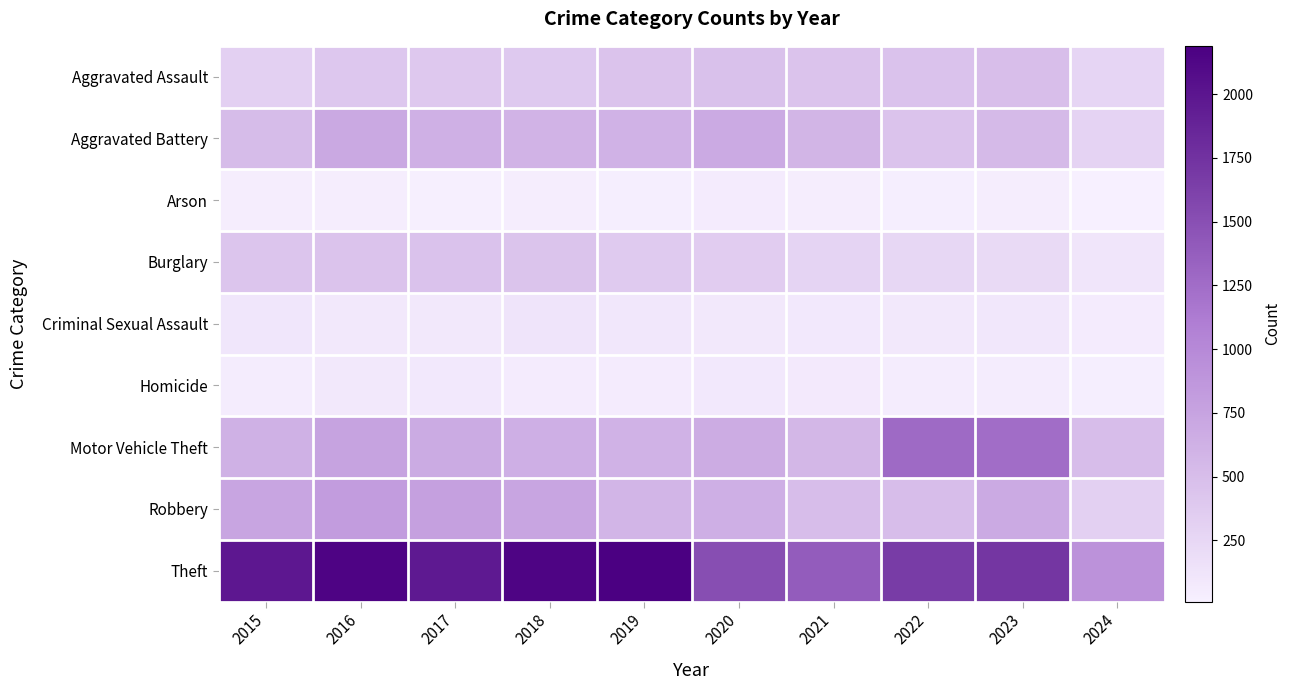

Reading right to left, extract all data points from this chart.

Aggravated Assault: 2024=269	2023=488	2022=458	2021=452	2020=466	2019=452	2018=392	2017=396	2016=402	2015=323
Aggravated Battery: 2024=284	2023=529	2022=446	2021=587	2020=686	2019=608	2018=600	2017=623	2016=691	2015=515
Arson: 2024=9	2023=39	2022=31	2021=43	2020=55	2019=32	2018=37	2017=23	2016=40	2015=35
Burglary: 2024=119	2023=224	2022=253	2021=280	2020=357	2019=383	2018=443	2017=453	2016=451	2015=421
Criminal Sexual Assault: 2024=54	2023=97	2022=93	2021=81	2020=89	2019=102	2018=123	2017=91	2016=87	2015=105
Homicide: 2024=27	2023=48	2022=49	2021=69	2020=81	2019=53	2018=56	2017=82	2016=87	2015=50
Motor Vehicle Theft: 2024=509	2023=1245	2022=1272	2021=560	2020=673	2019=611	2018=631	2017=680	2016=756	2015=614
Robbery: 2024=321	2023=690	2022=495	2021=506	2020=637	2019=577	2018=741	2017=780	2016=819	2015=726
Theft: 2024=914	2023=1720	2022=1664	2021=1392	2020=1512	2019=2190	2018=2140	2017=1968	2016=2148	2015=1981